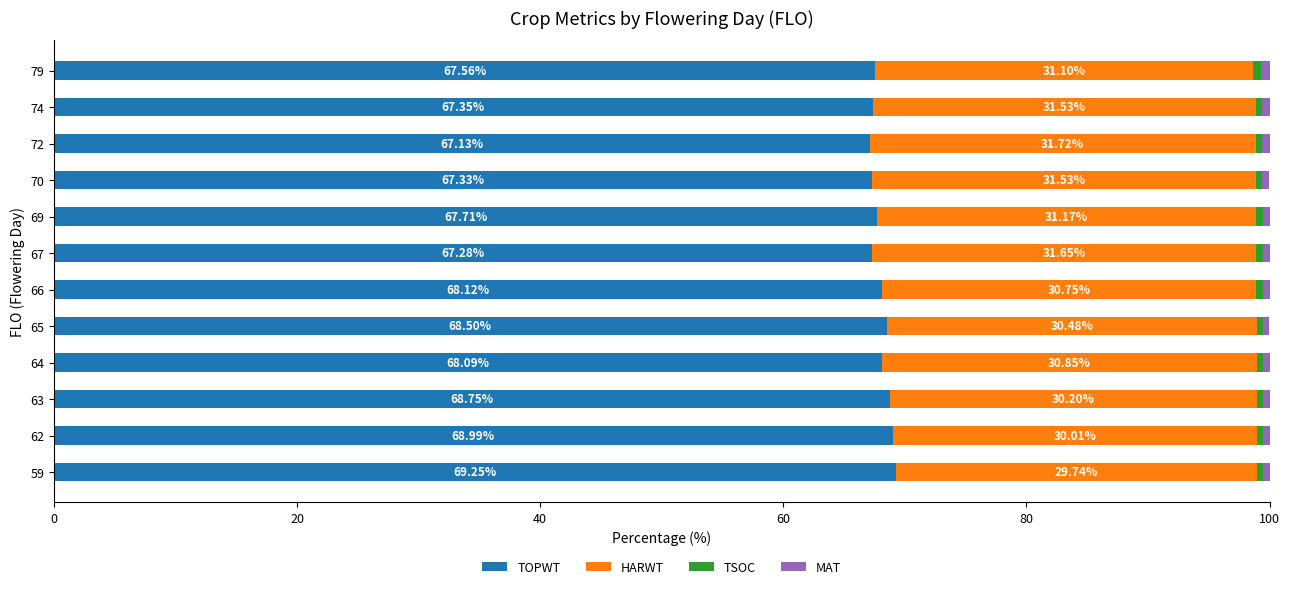

What is the total value across all series at 66?

100.0